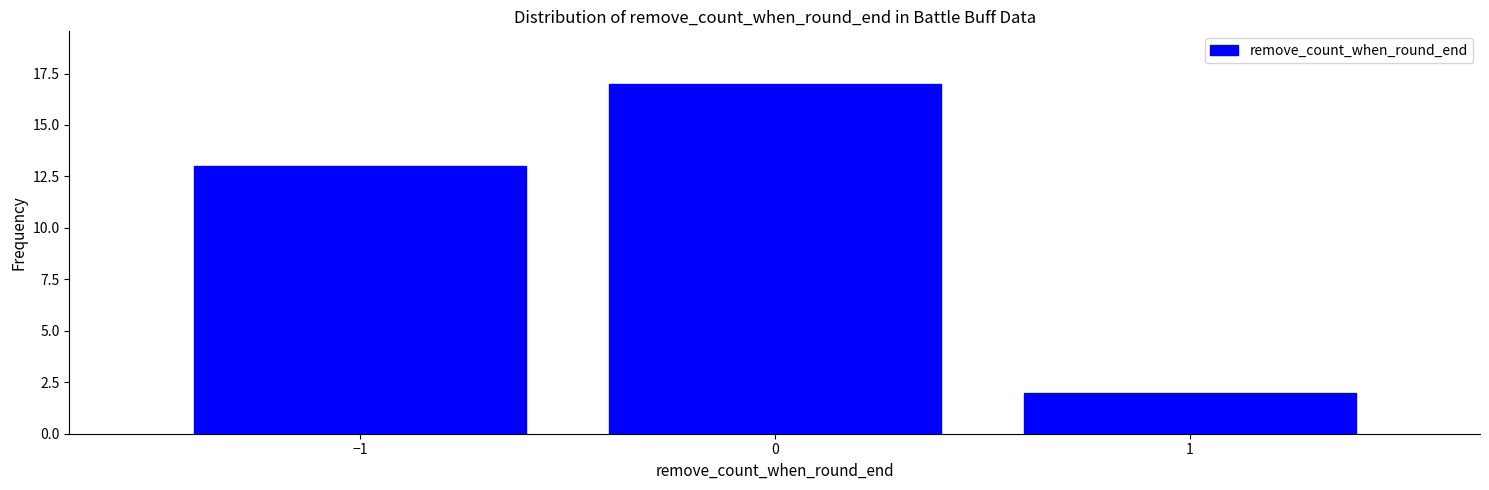

Reading left to right, what are all the values shown in this chart?

13	17	2